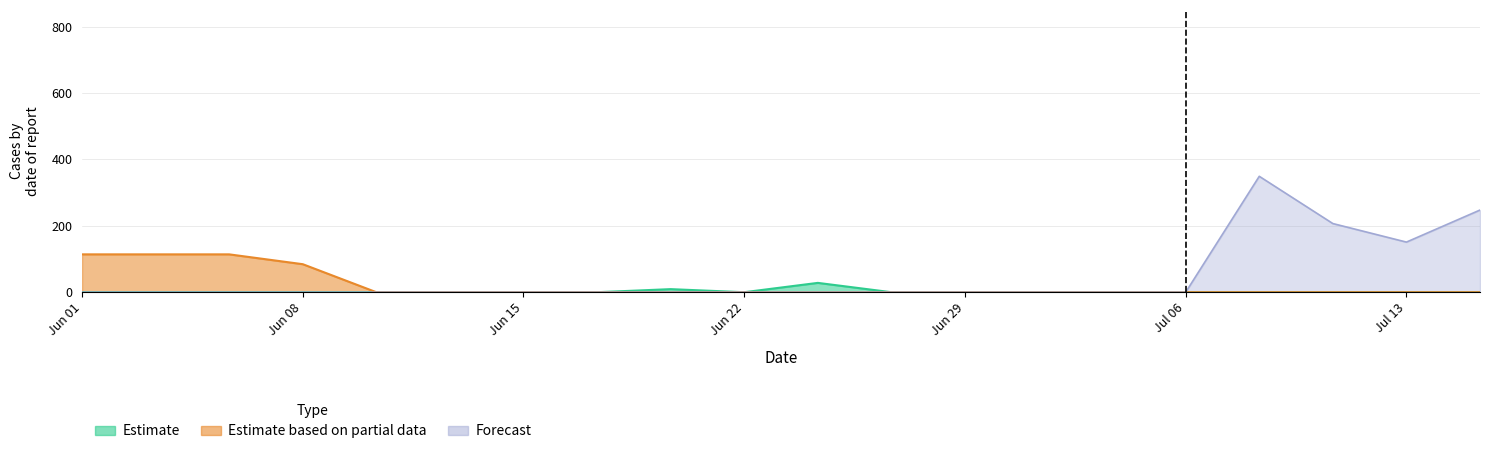

The Estimate series shows -14.6 at Jun 15. True or false?

False